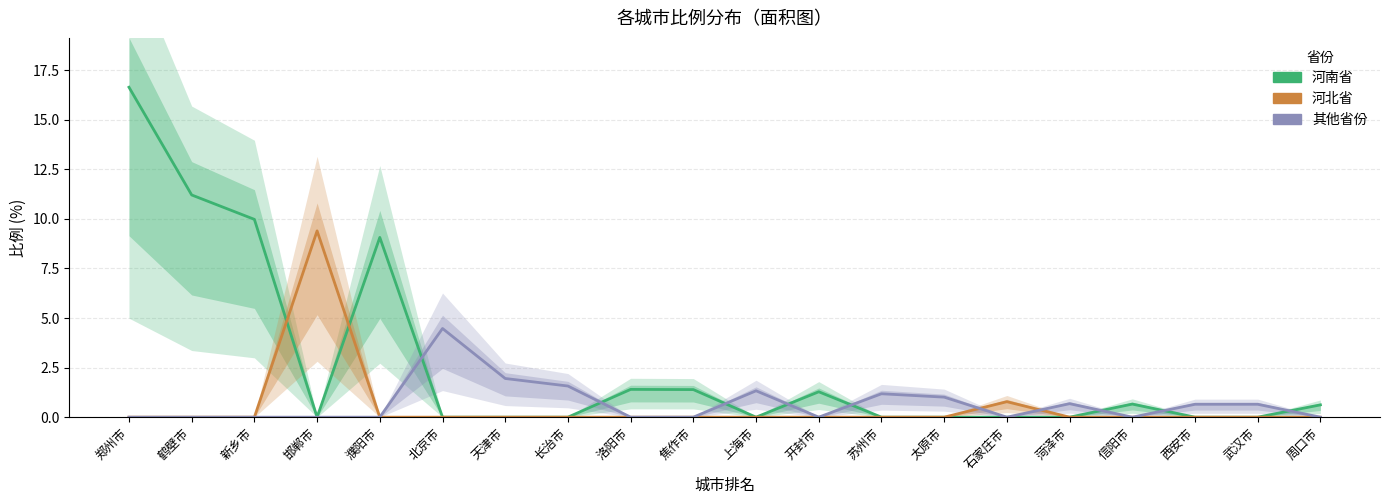

After their last crossing, which series has the higher values: 其他省份 or 河北省?

其他省份